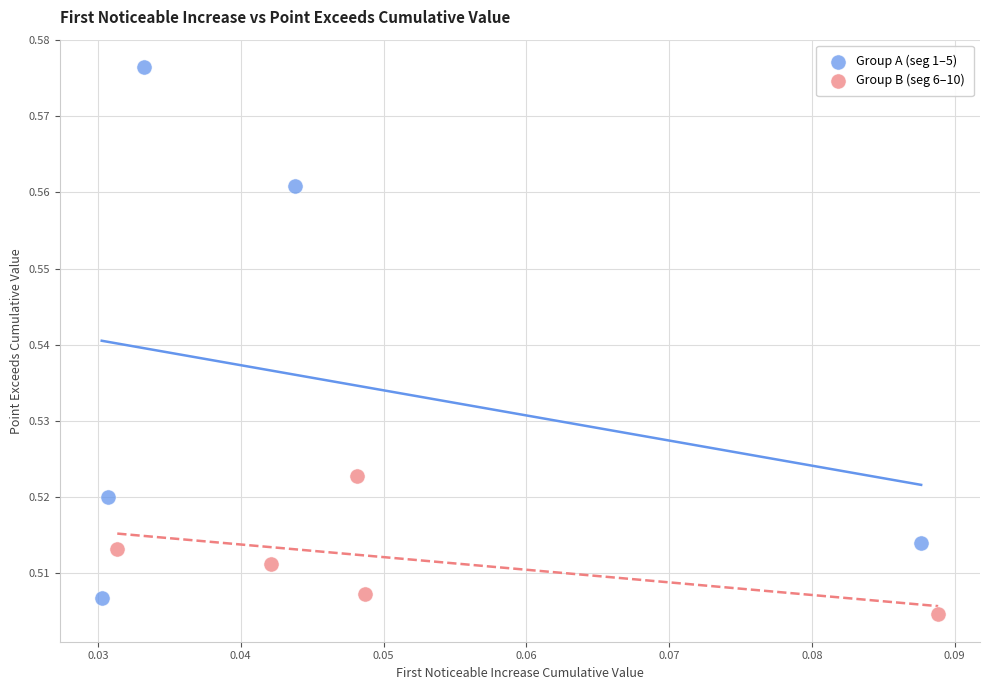

Which series has the widest spread of Y values?

Group A (seg 1–5)